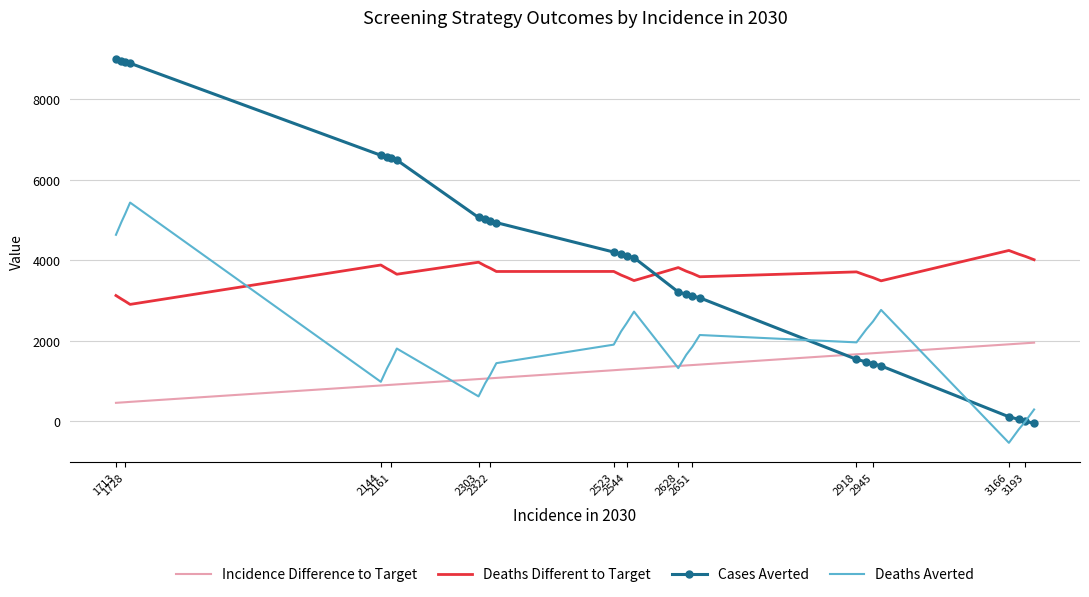

Rank the series by their average value, from highest to lowest.

Cases Averted, Deaths Different to Target, Deaths Averted, Incidence Difference to Target